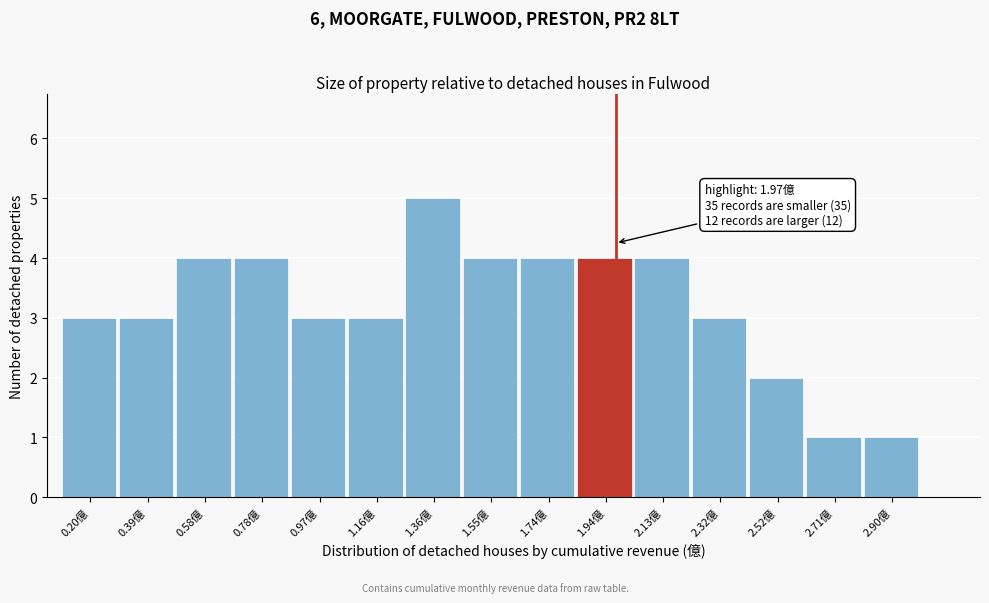

Over which range of the x-axis is the bar tallest?

1.26 to 1.46